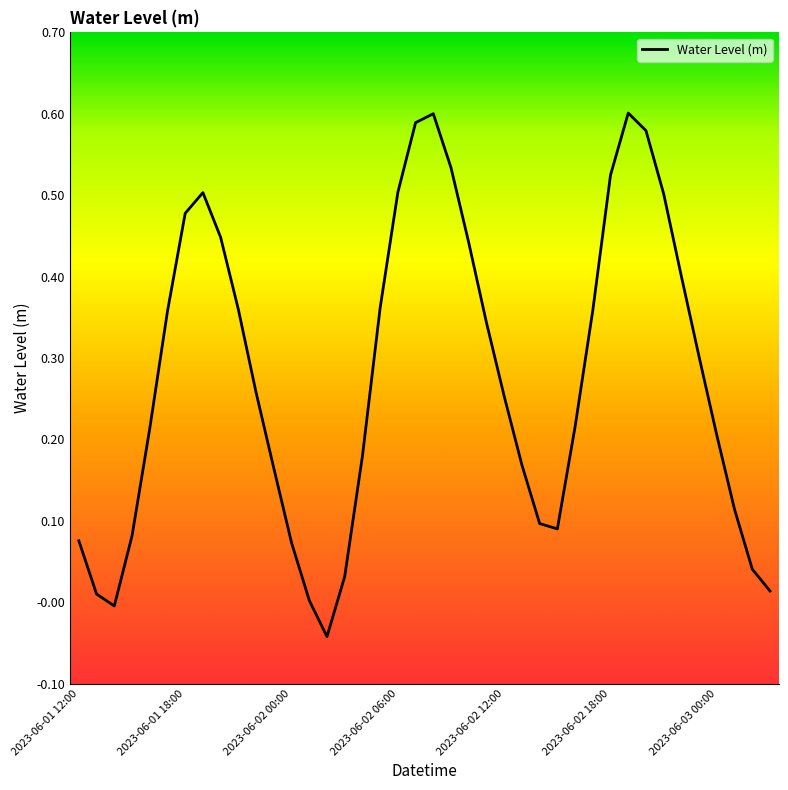

Does the chart display data point markers on the line(s)?

No